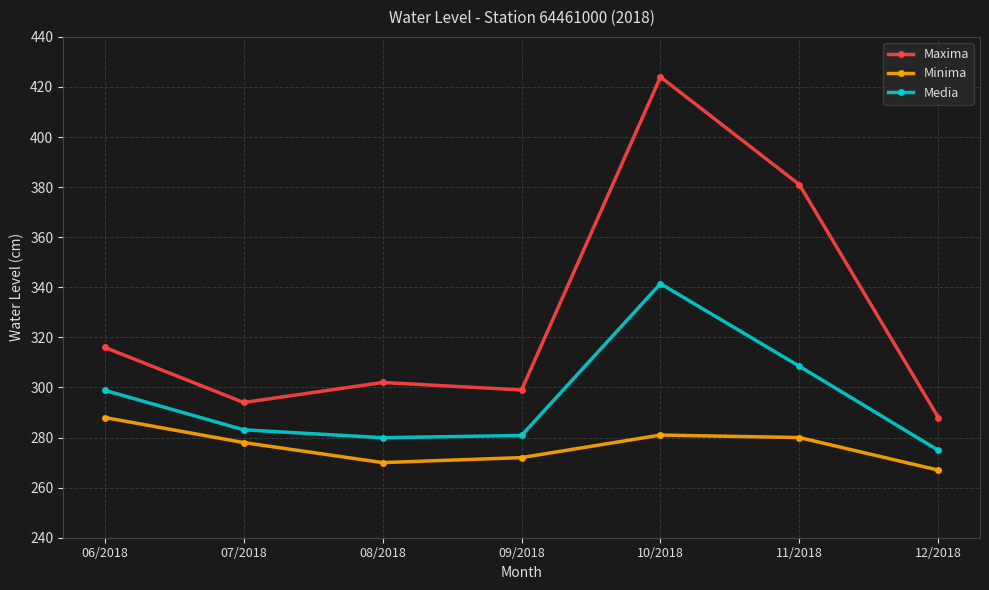

At which label does Minima first exceed 278?

06/2018